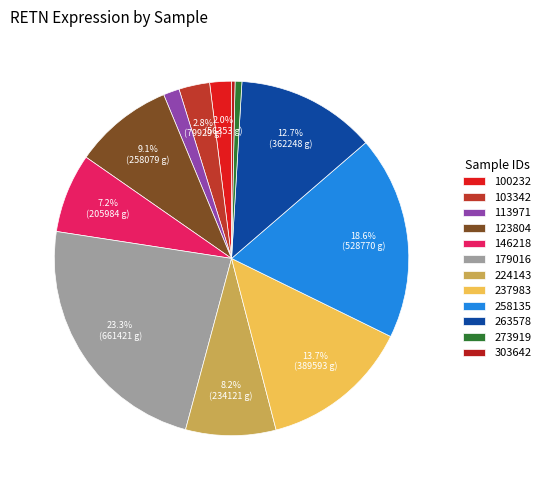

What is the largest slice in the pie chart?

179016